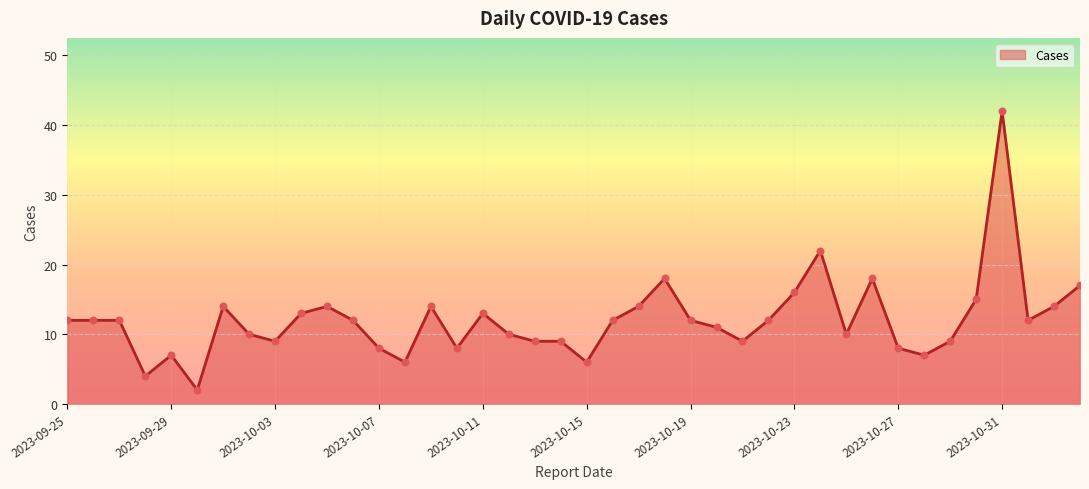

What is the difference between the maximum and minimum values?

40